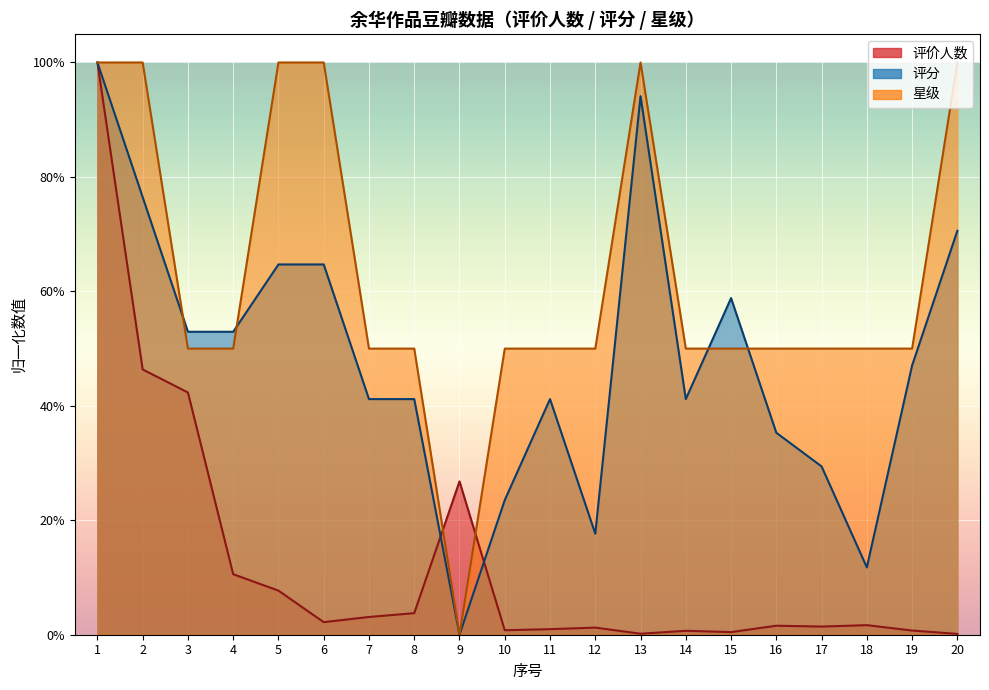

What is the total value across all series at 7?

0.9